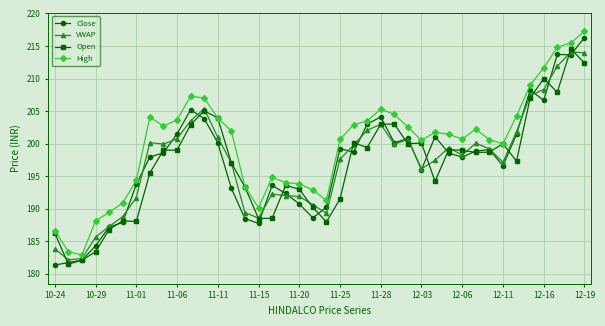

What is the highest value of the Open series?

214.6